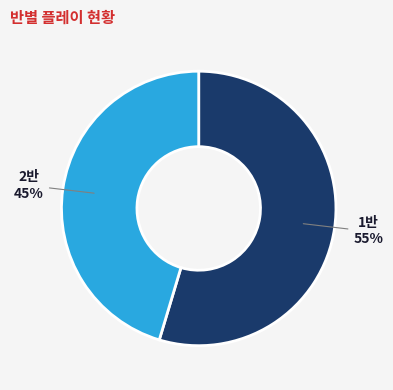

Is the sum of 2반 and 1반 greater than half?

Yes